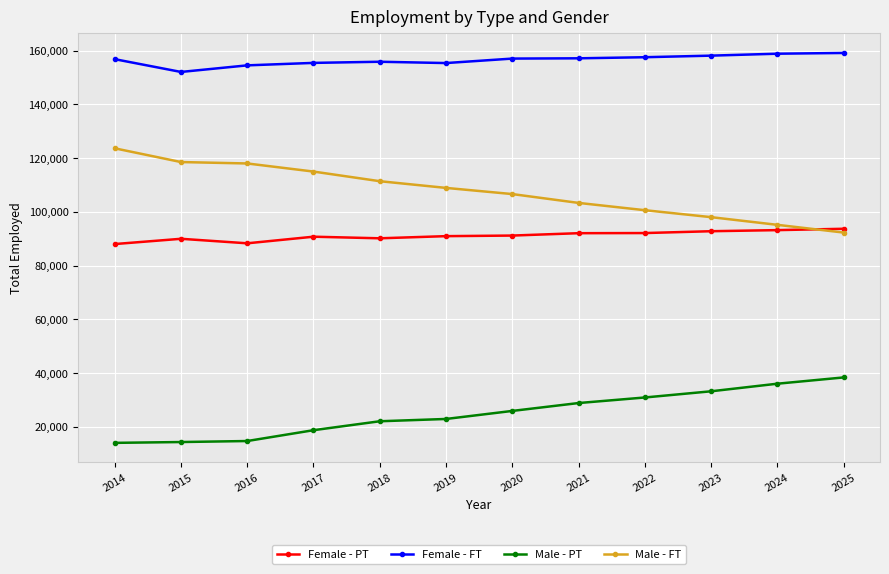

What is the greatest value displayed?

159103.1